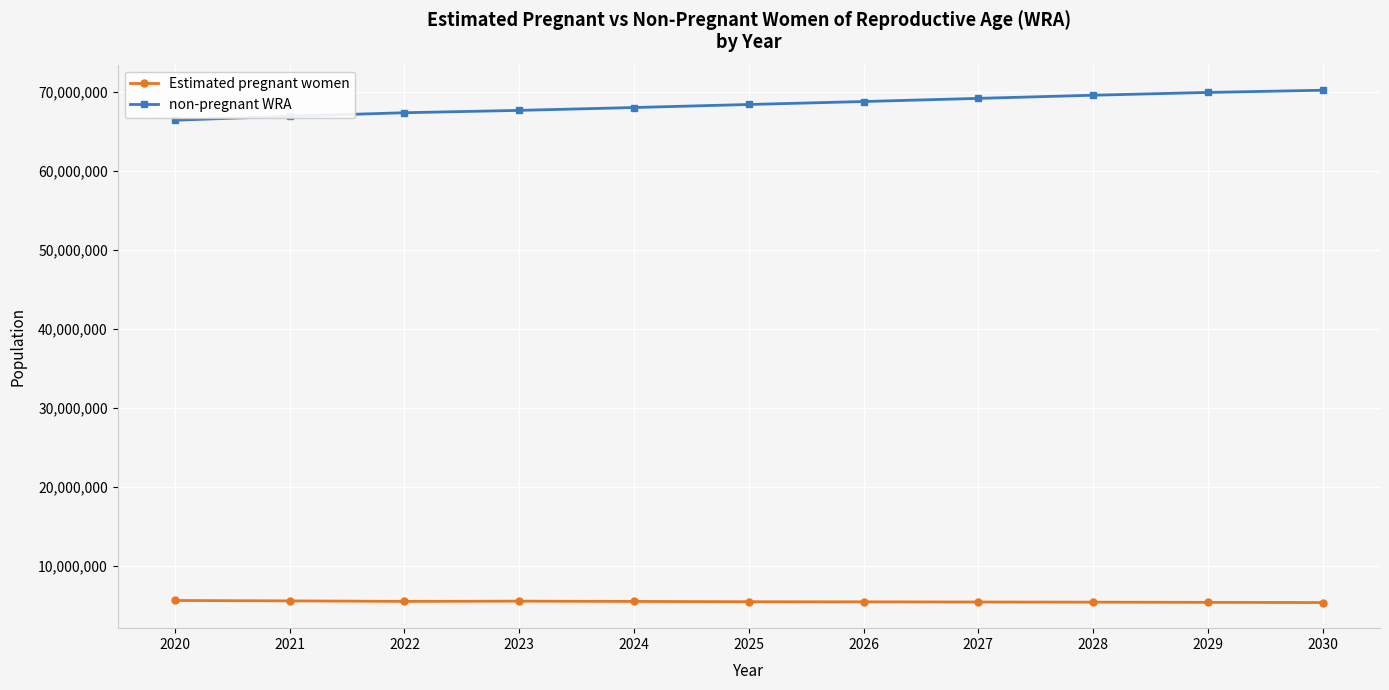

What is the approximate value of Estimated pregnant women at 2022?

5474895.1